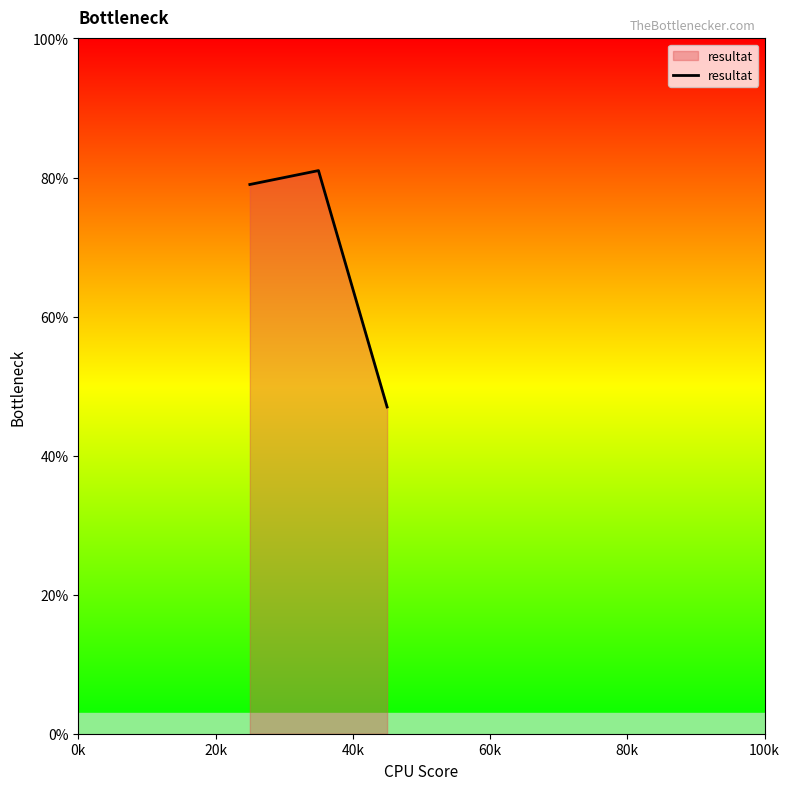

What is the smallest value displayed?

47